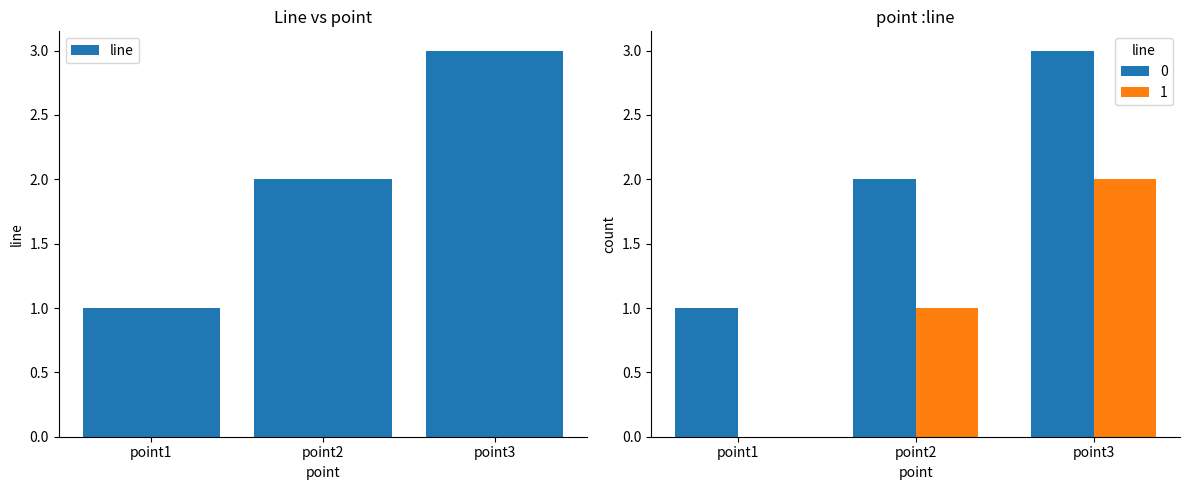

Where is the data nearest to the value 2?

point2